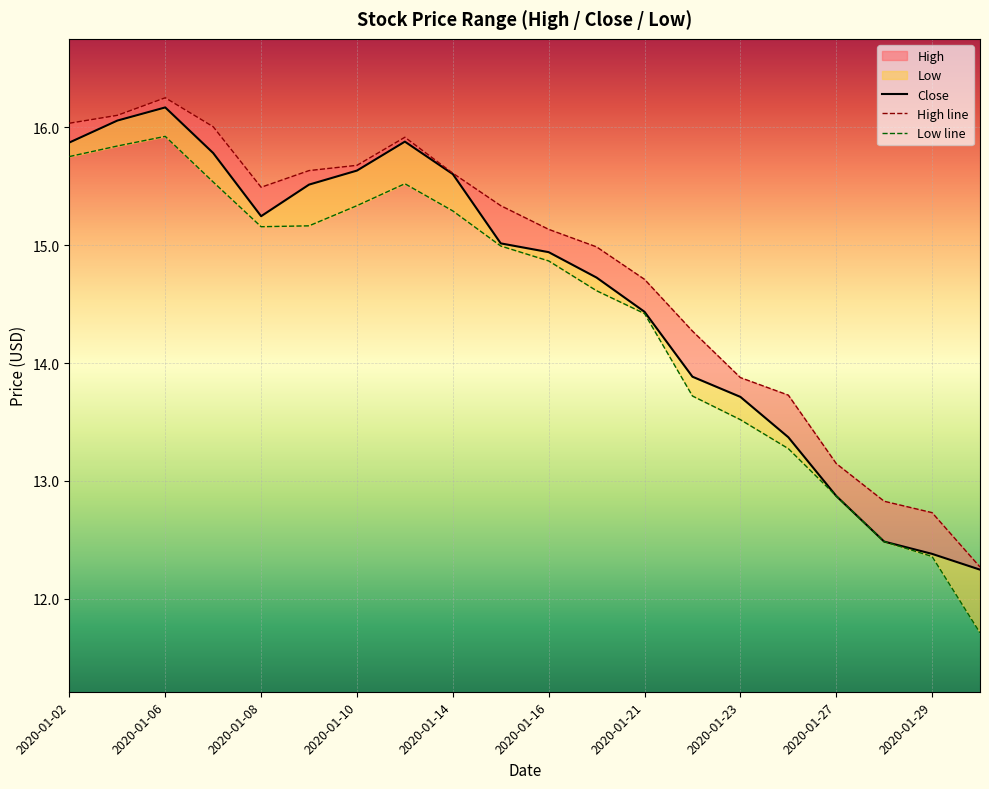

What is the difference between the highest and lowest values at 2020-01-06?

0.3